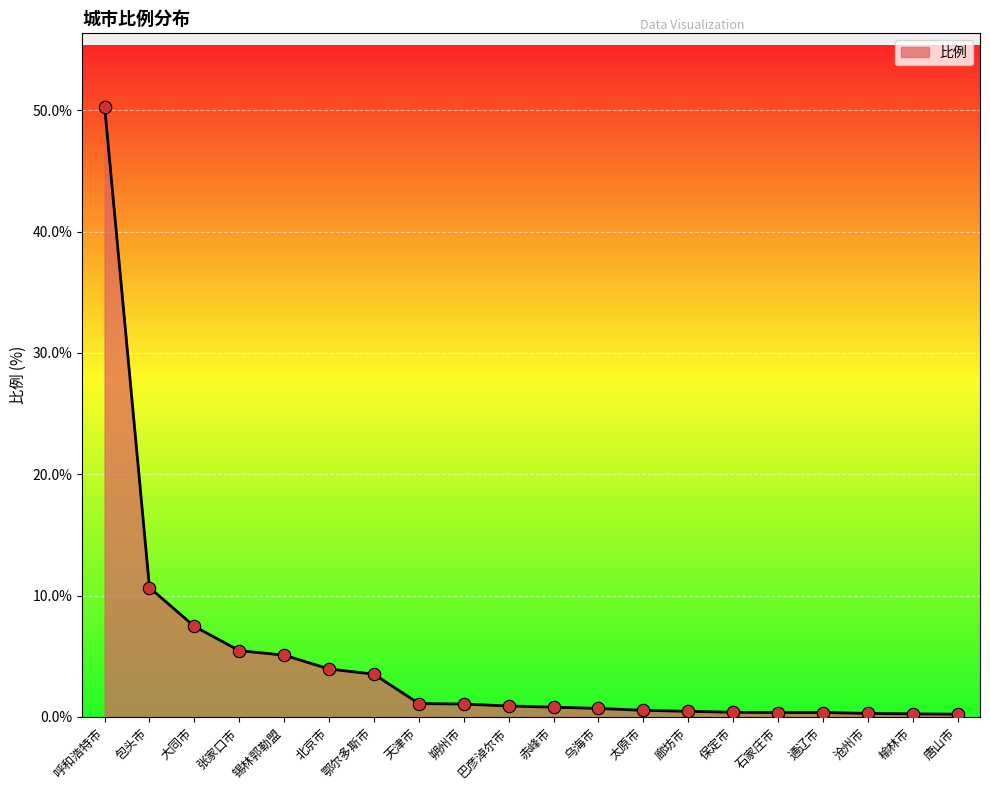

Approximately how many times larger is the value at 巴彦淖尔市 compared to 朔州市?

0.8